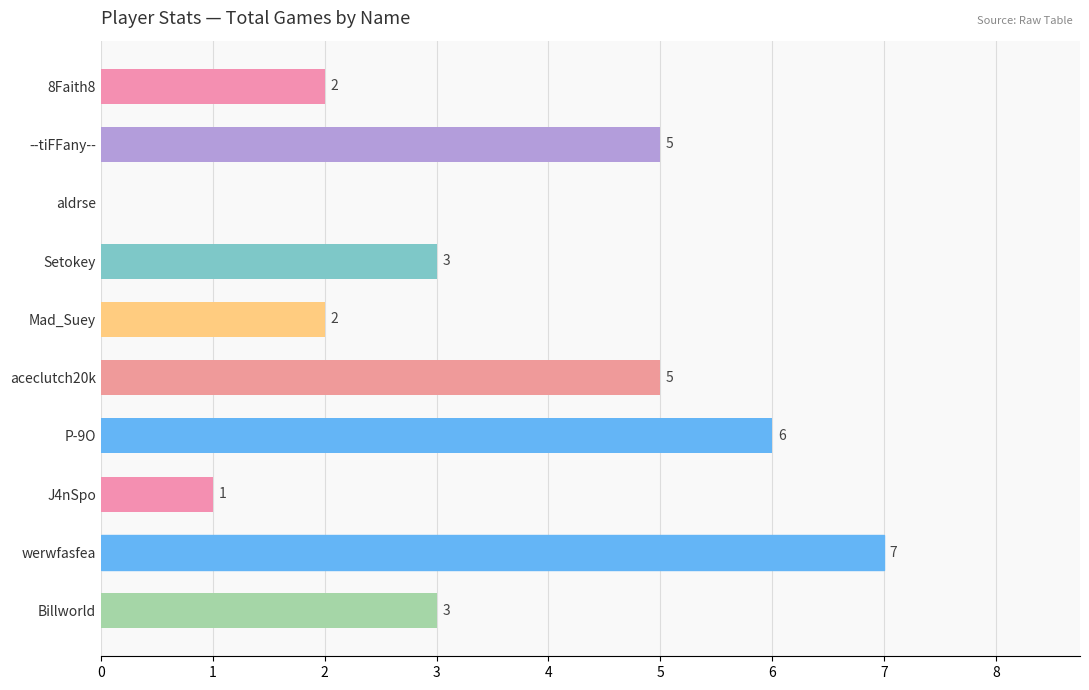

What is the sum of all values?

34